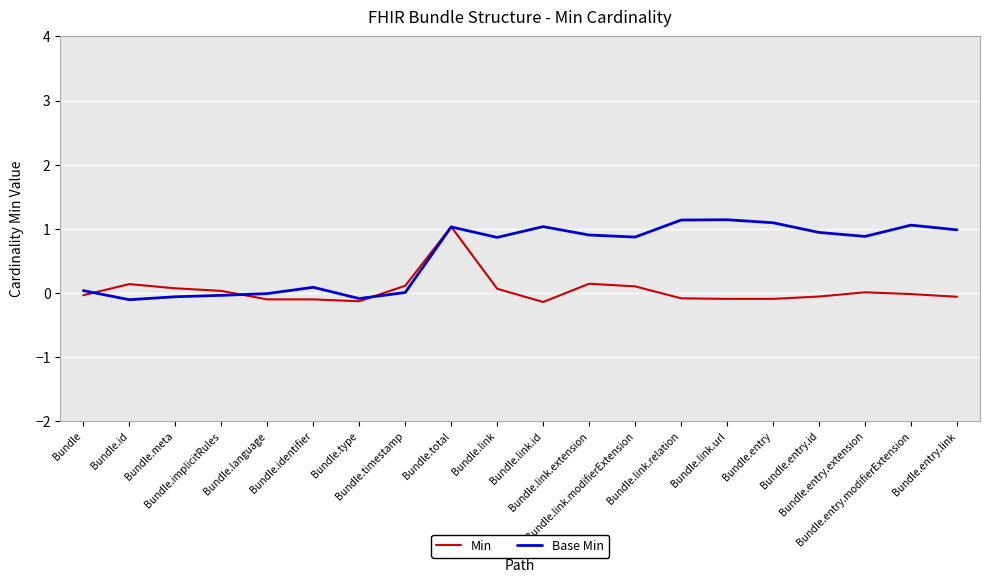

Rank the series by their average value, from lowest to highest.

Min, Base Min